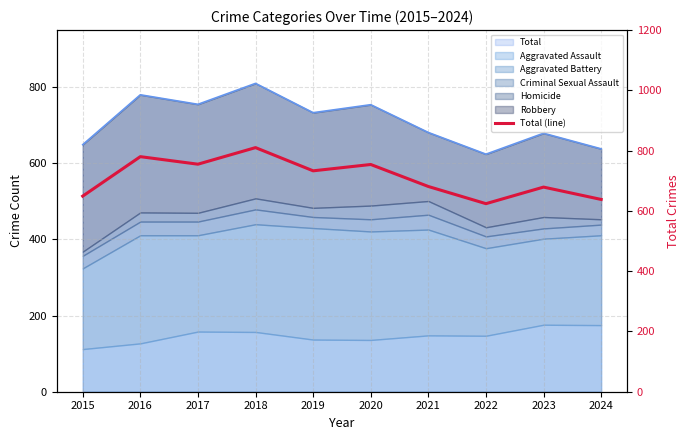

Does the chart display data point markers on the line(s)?

No